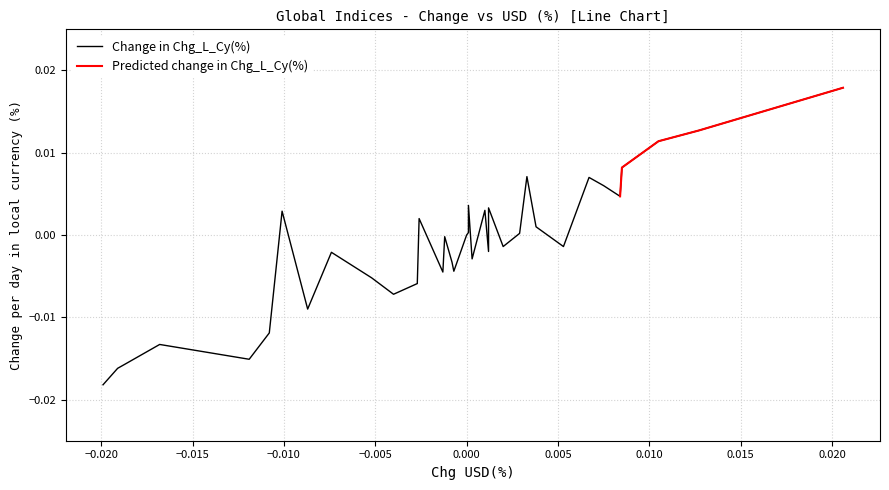

True or false: the data shows -0.0 at 31.

False